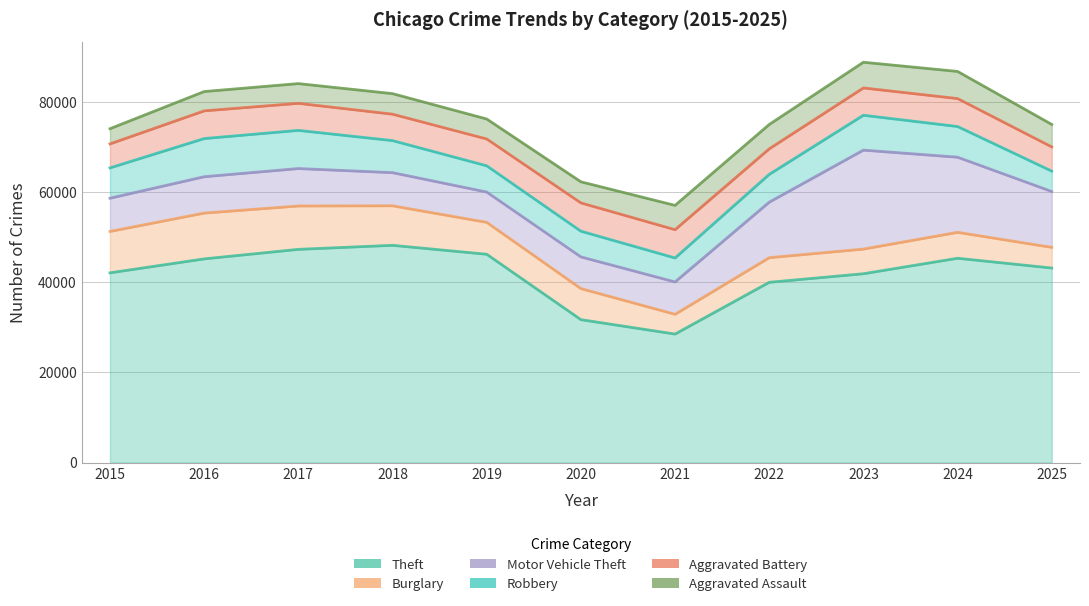

What is the highest value of the Theft series?

48196